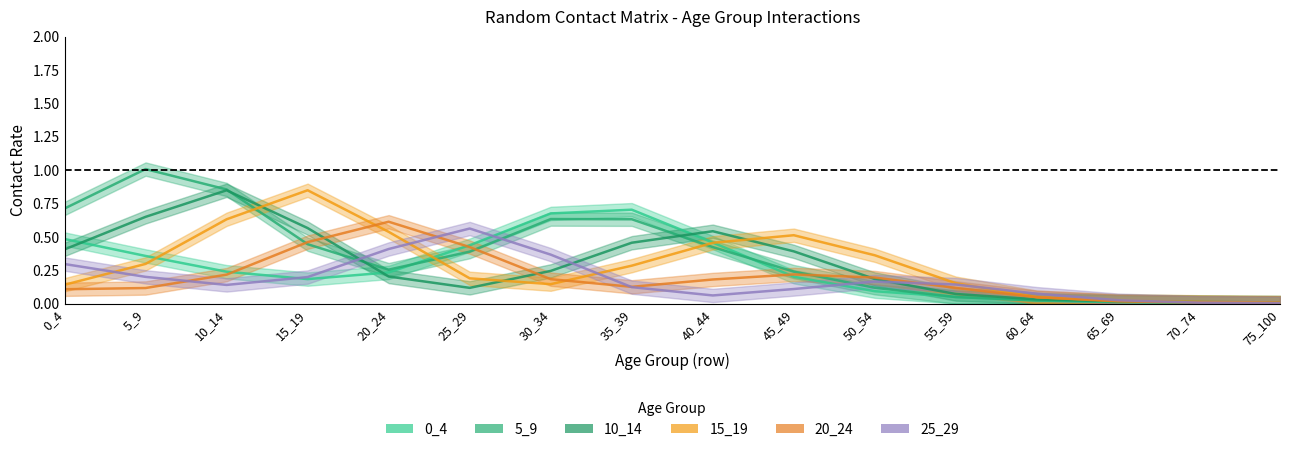

What is the sum of all 5_9 values?

5.8